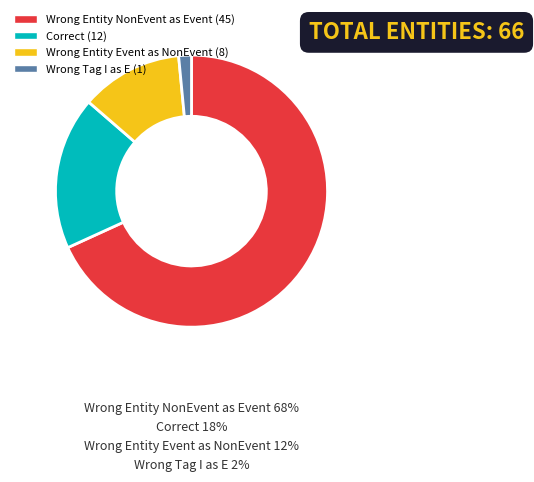

Is there any slice that represents more than half of the pie?

Yes